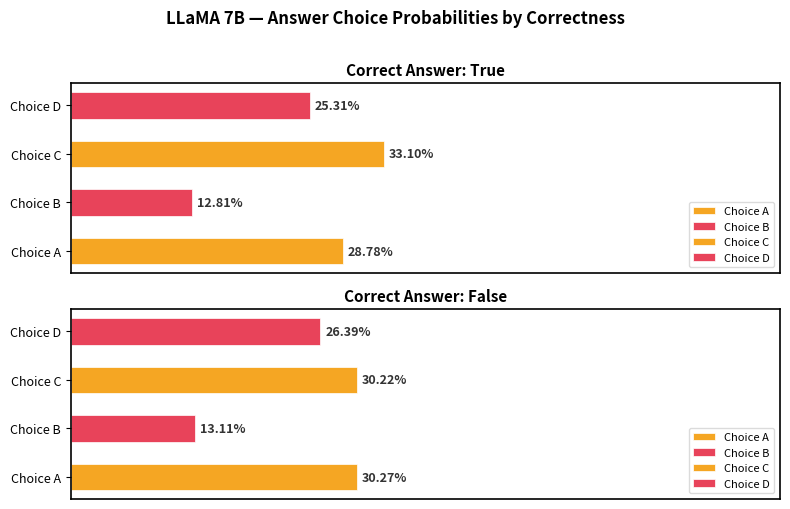

How many series are shown in this chart?

4